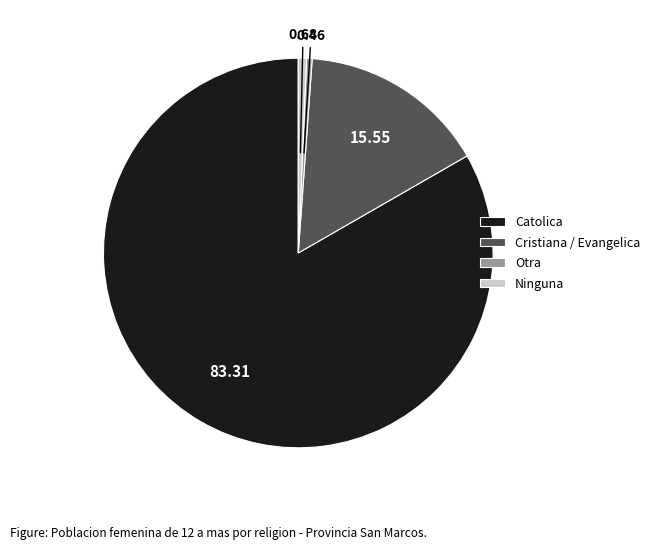

Do Cristiana / Evangelica and Otra together represent more than half of the pie?

No